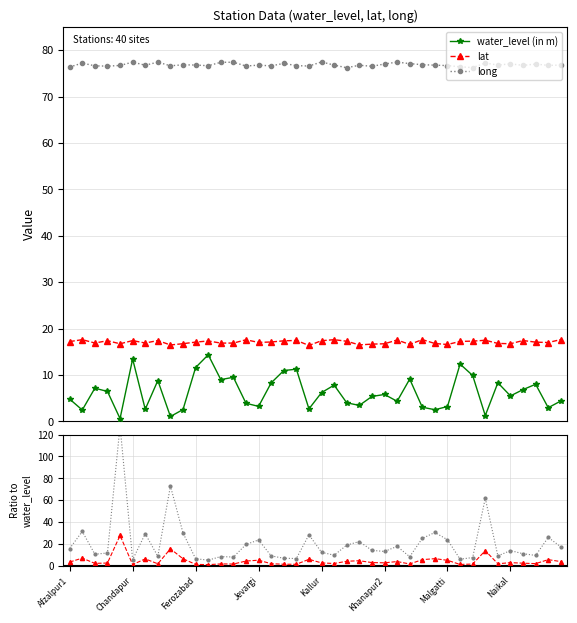

True or false: lat and water_level (in m) cross at least once.

False